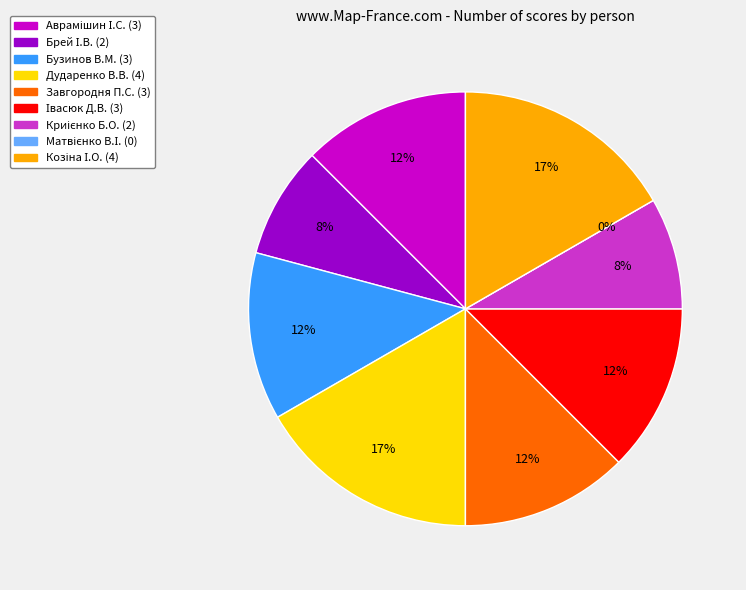

Approximately how many times larger is the value at Бузинов В.М. compared to Криієнко Б.О.?

1.5